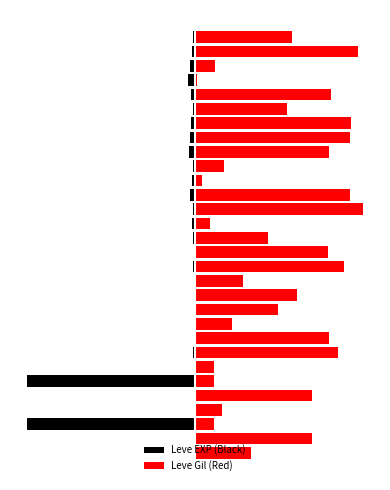

What is the total value across all series at 23?

0.9